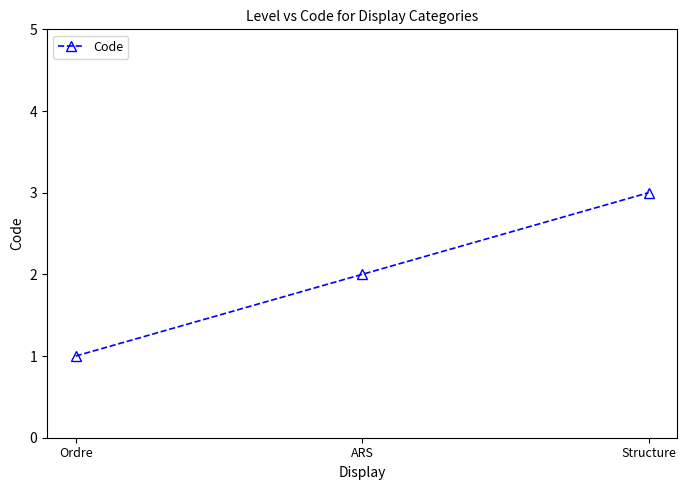

Reading left to right, what are all the values shown in this chart?

1	2	3